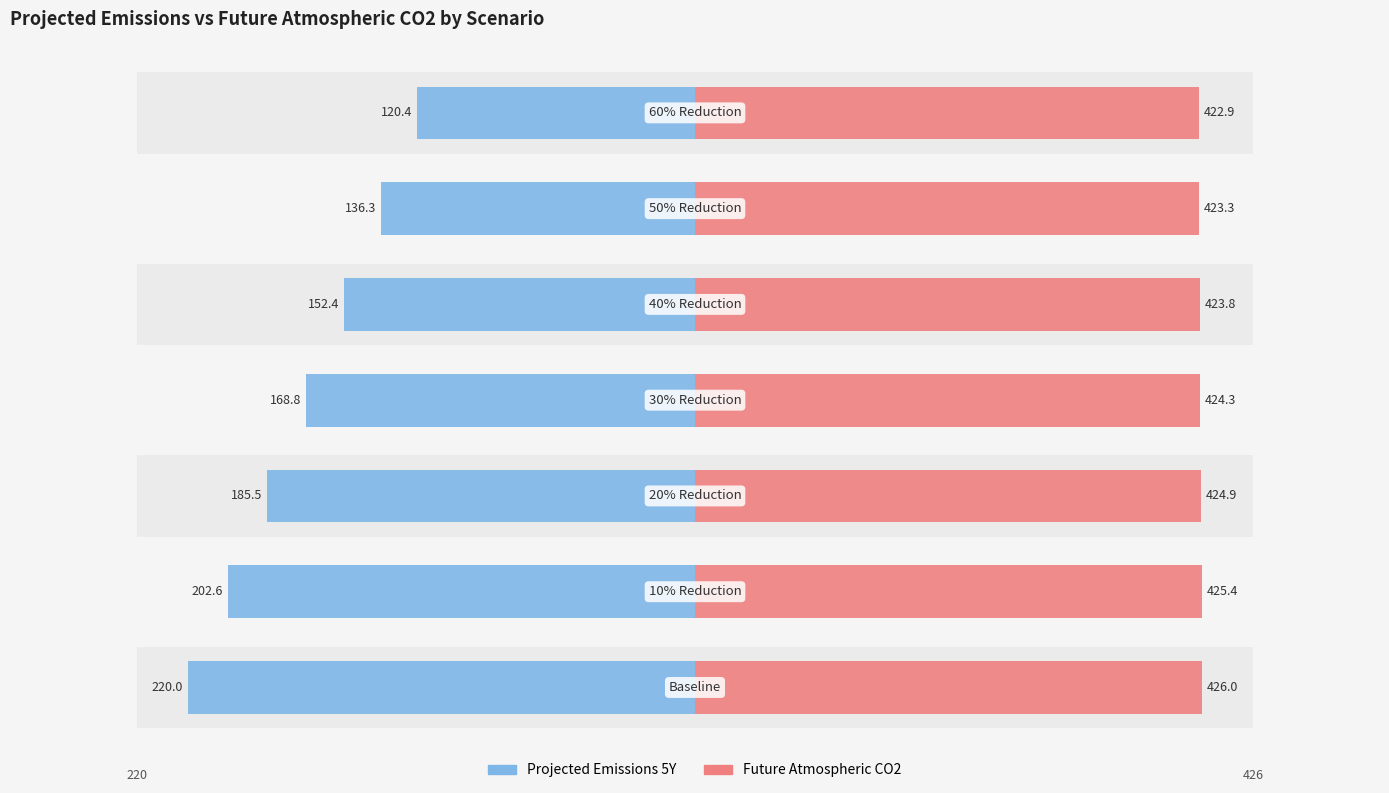

What is the value of the projected_emissions_5y bar at the 2nd from the left?

-202.6